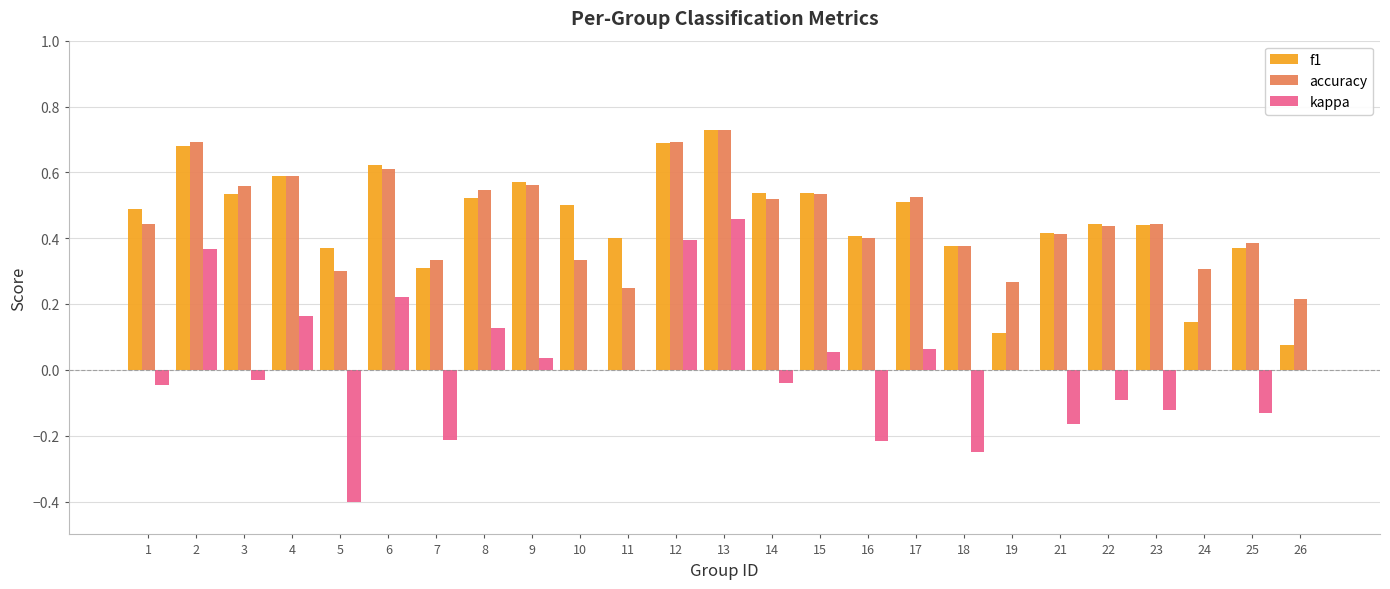

Which category has the highest value in the f1 series?

13